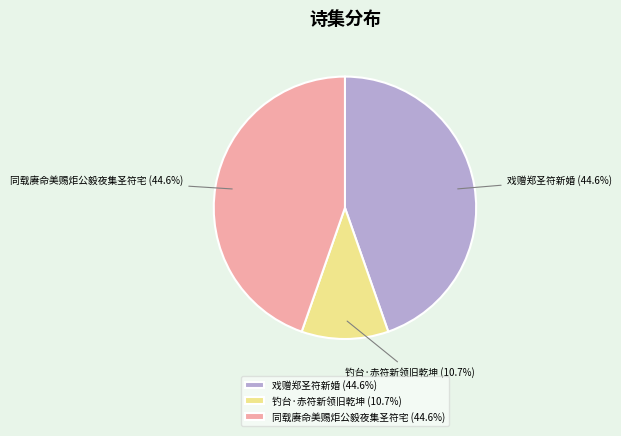

Approximately how many times larger is the value at 戏赠郑圣符新婚 compared to 同载赓命美赐炬公毅夜集圣符宅?

1.0